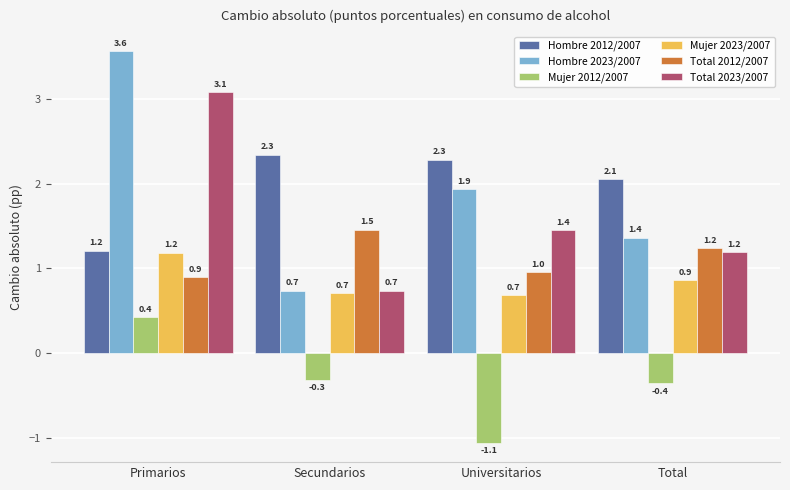

Which category has the lowest value across all series?

Universitarios